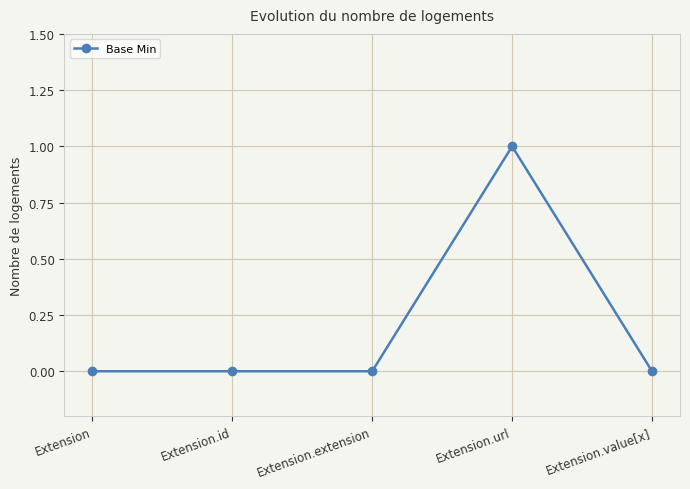

What is the label of the 3rd point from the right?

Extension.extension